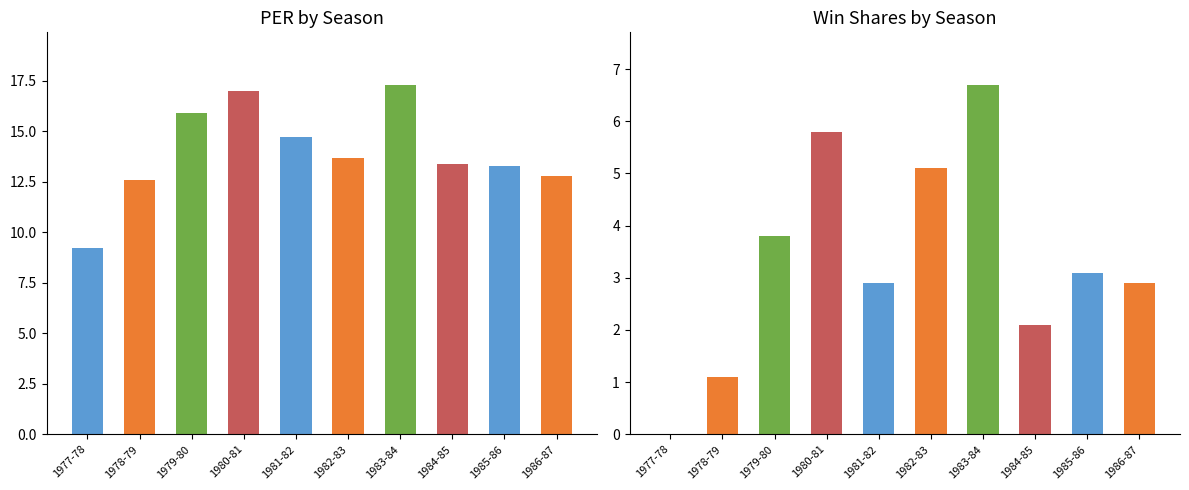

Rank the series by their average value, from lowest to highest.

WS, PER